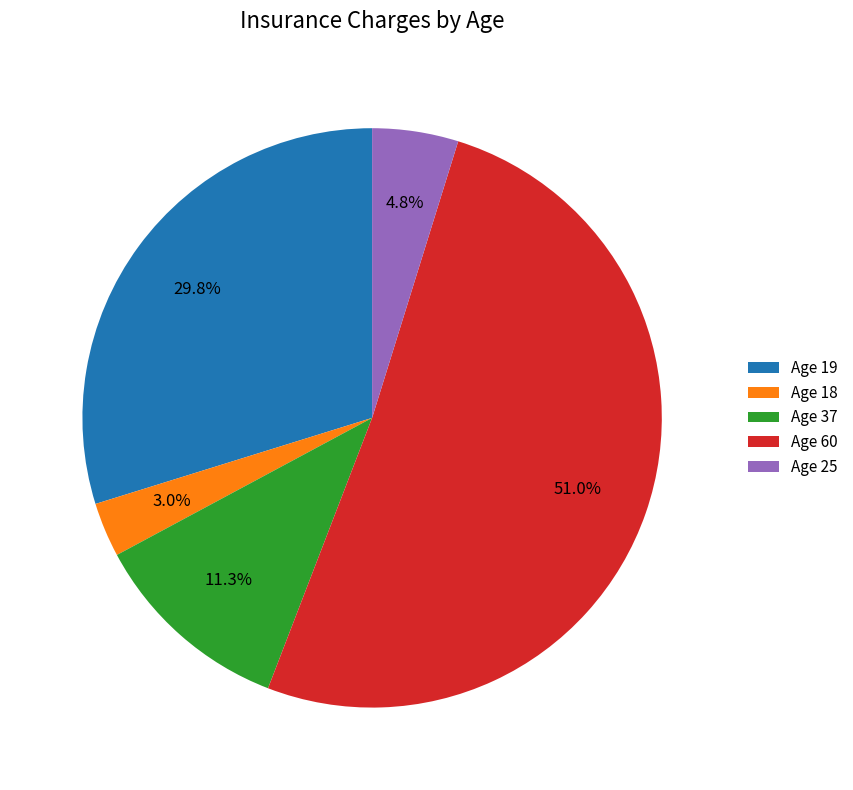

Which category has the smallest portion of the pie?

Age 18